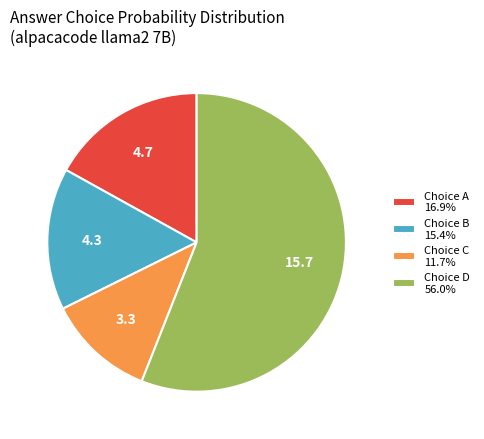

Is the sum of Choice B 15.4% and Choice A 16.9% greater than half?

No